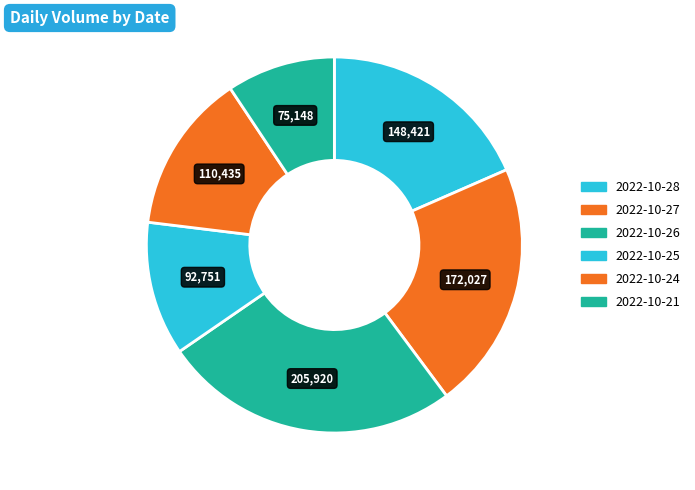

Does 2022-10-24 account for over 50% of the chart?

No